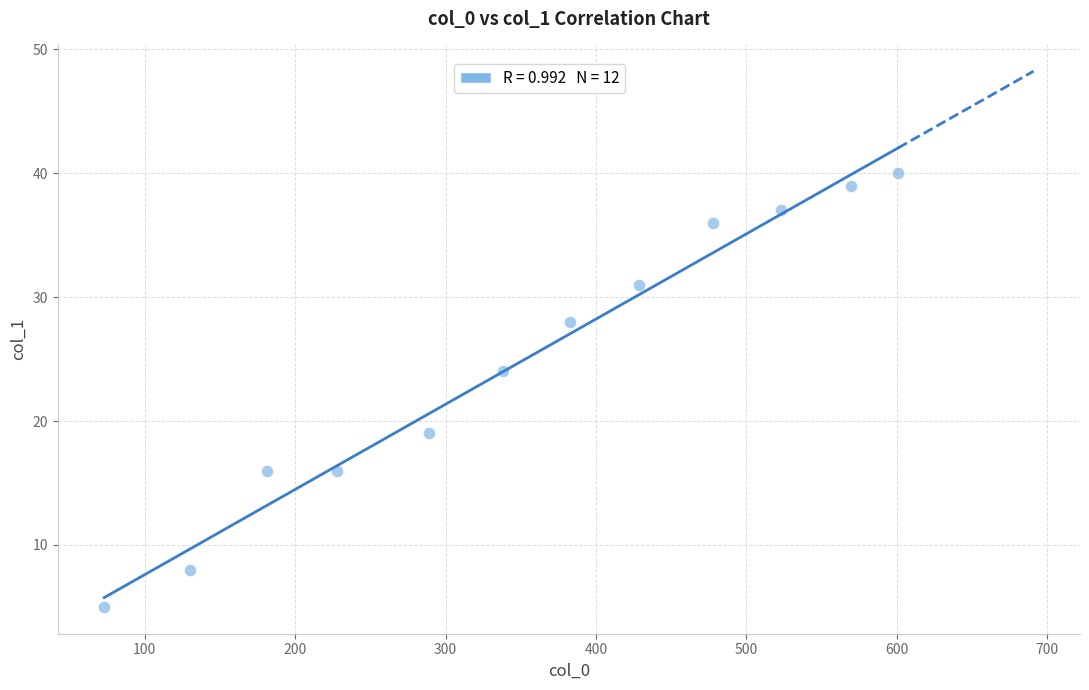

What is the range of Y values (max minus min)?

35